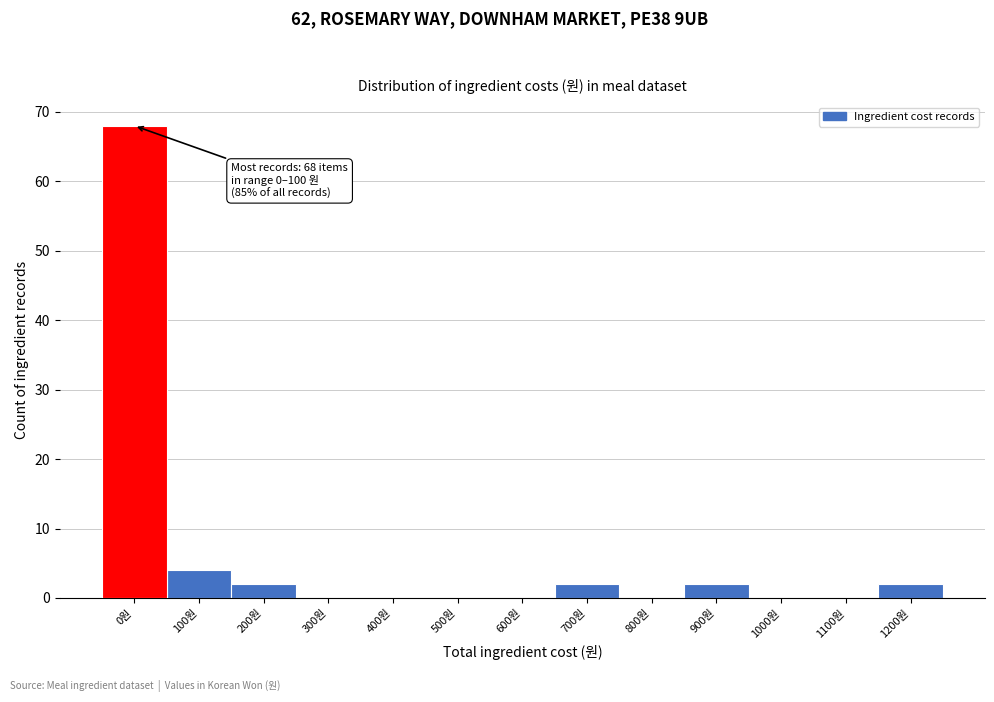

Reading left to right, list all the values displayed in this chart.

0원=68	100원=4	200원=2	300원=0	400원=0	500원=0	600원=0	700원=2	800원=0	900원=2	1000원=0	1100원=0	1200원=2